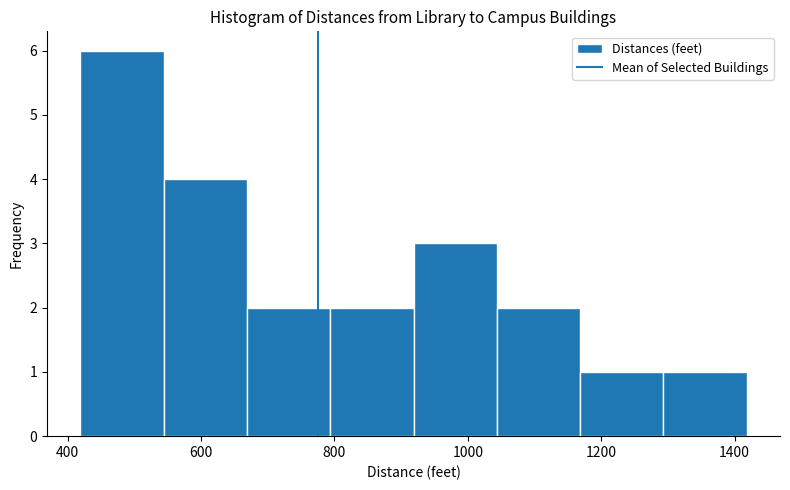

Reading left to right, list every bar in this chart as the range it spans on the x-axis followed by its height. Neither the bar edges nor the heights are printed on the chart, so give them approximately, as read against the axes.

420 to 540: 6
540 to 660: 4
660 to 800: 2
800 to 920: 2
920 to 1040: 3
1040 to 1160: 2
1160 to 1300: 1
1300 to 1420: 1